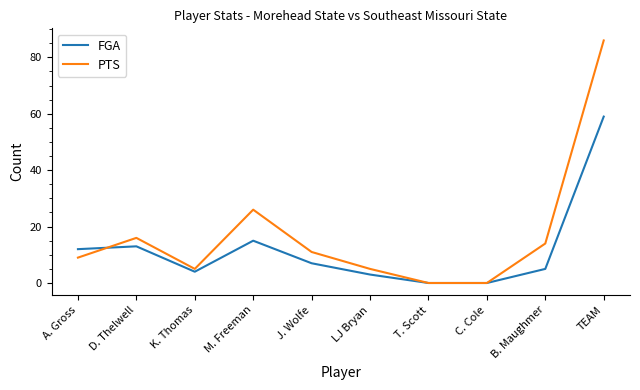

Which category has the highest value in the FGA series?

TEAM